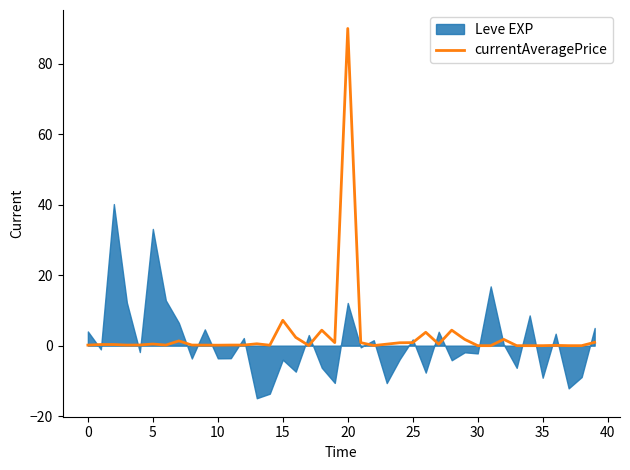

Which category has the highest value in the currentAveragePrice series?

20